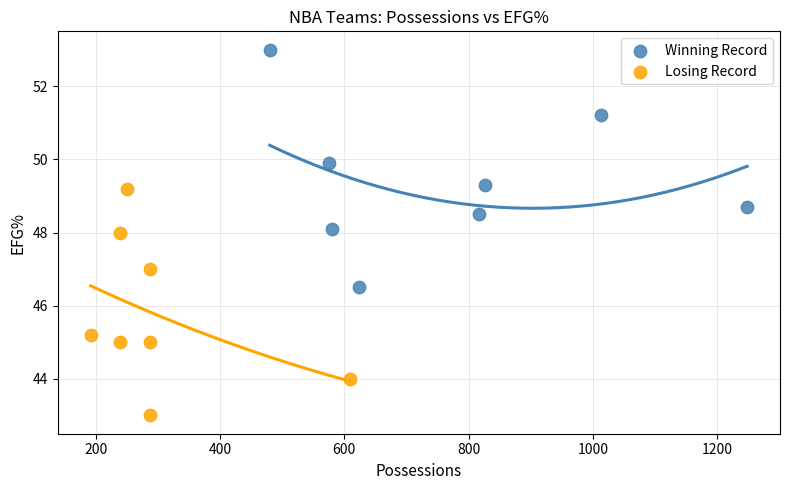

Which series contains the lowest Y value?

Losing Record